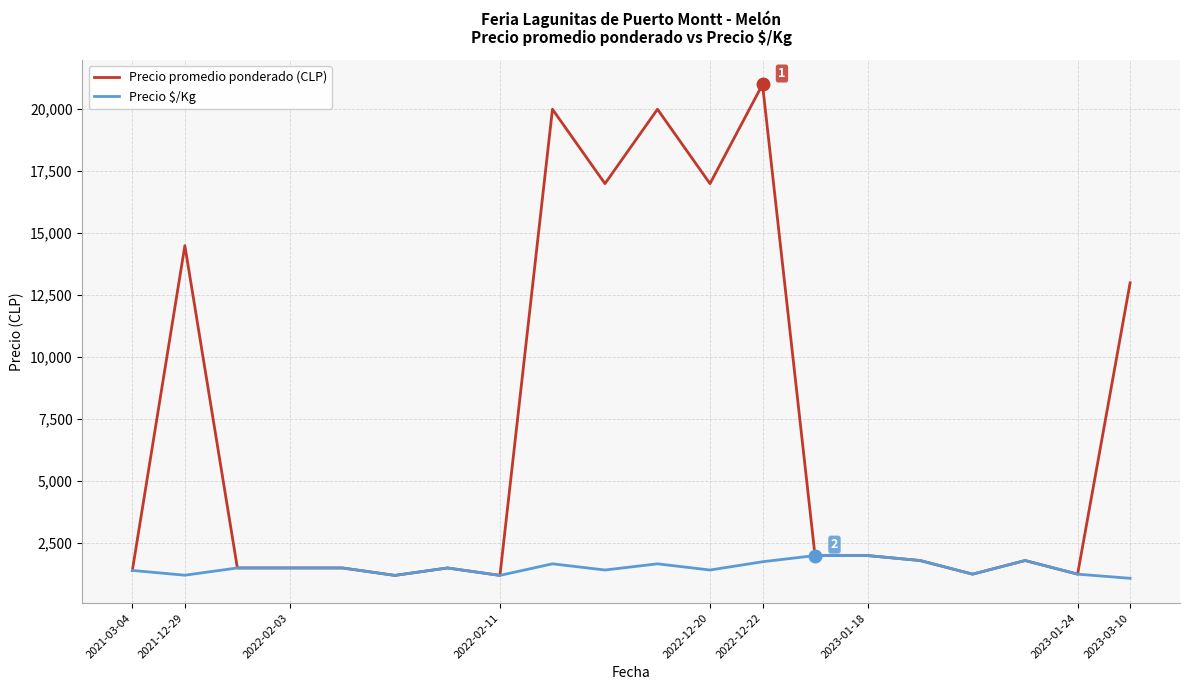

What is the minimum value shown in the chart?

1083